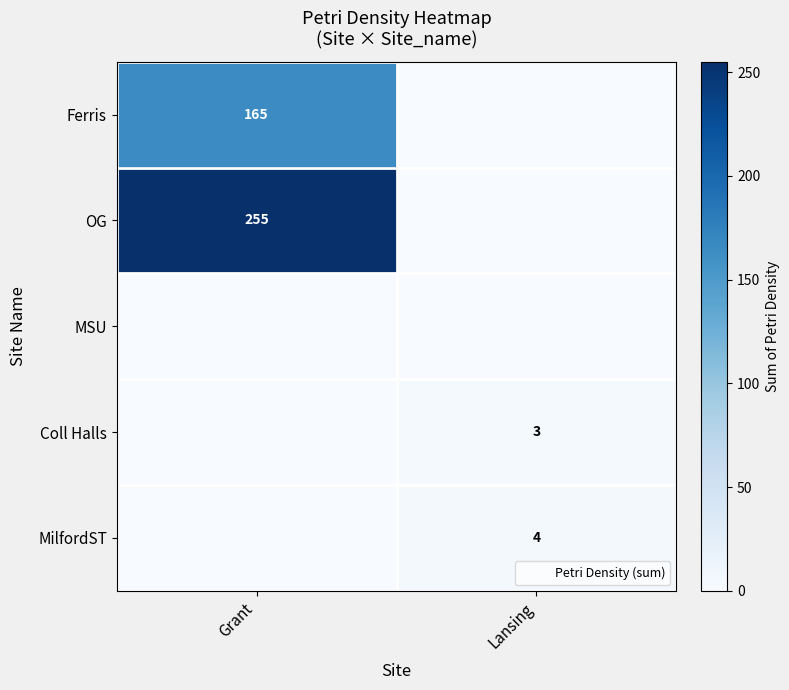

At which label does OG reach its minimum?

Lansing